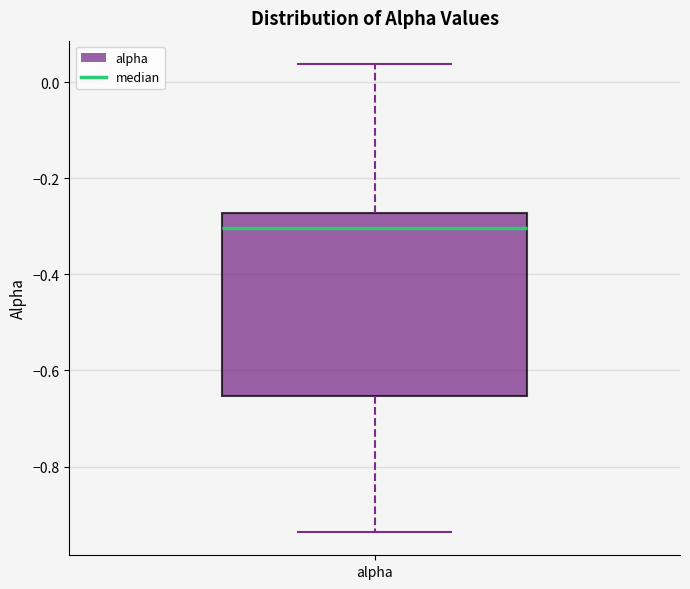

Where does the median line of the box for alpha sit on the y-axis? The values are not printed on the chart, so give them approximately, as read against the axis.

-0.30